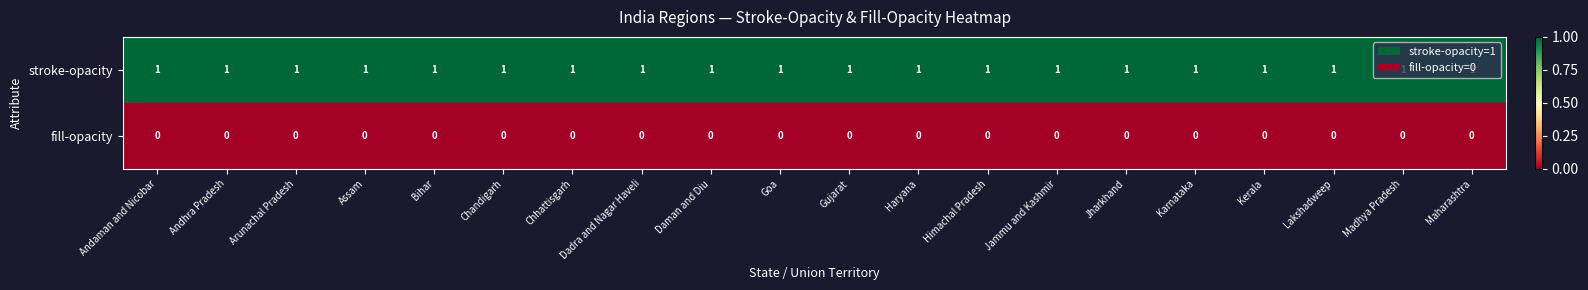

At how many categories does at least one series exceed 0?

20